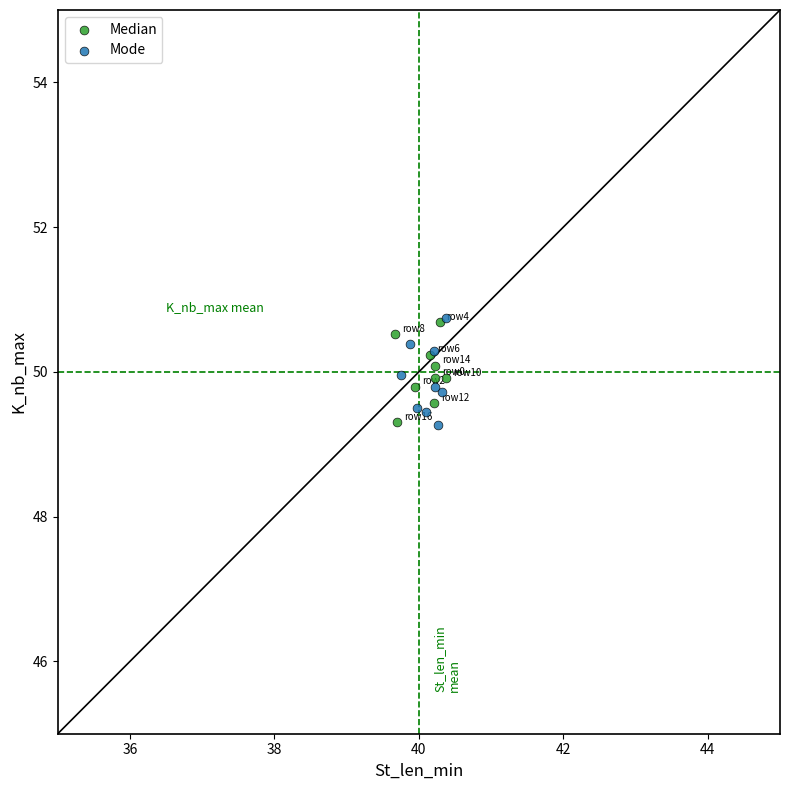

What are all the series names shown in the legend?

Median, Mode